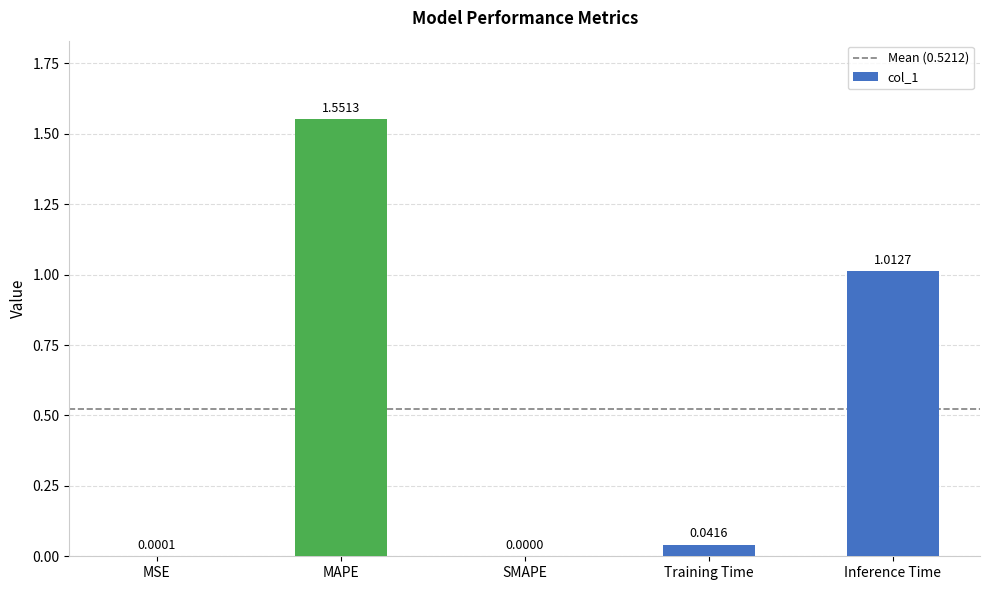

What is the change in value from Training Time to Inference Time?

+1.0